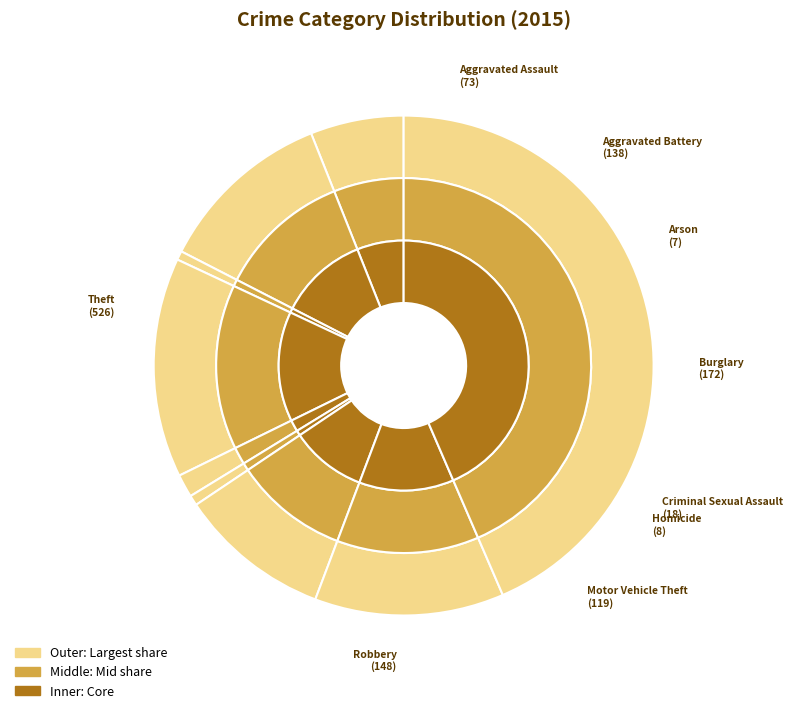

Rank the categories by value from lowest to highest.

Arson, Homicide, Criminal Sexual Assault, Aggravated Assault, Motor Vehicle Theft, Aggravated Battery, Robbery, Burglary, Theft